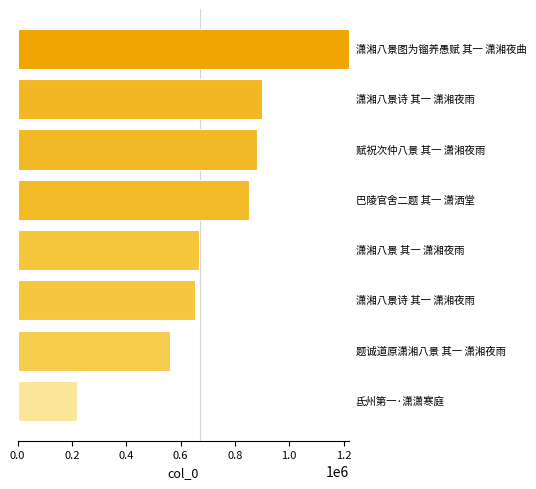

Does the chart contain stacked bars?

No